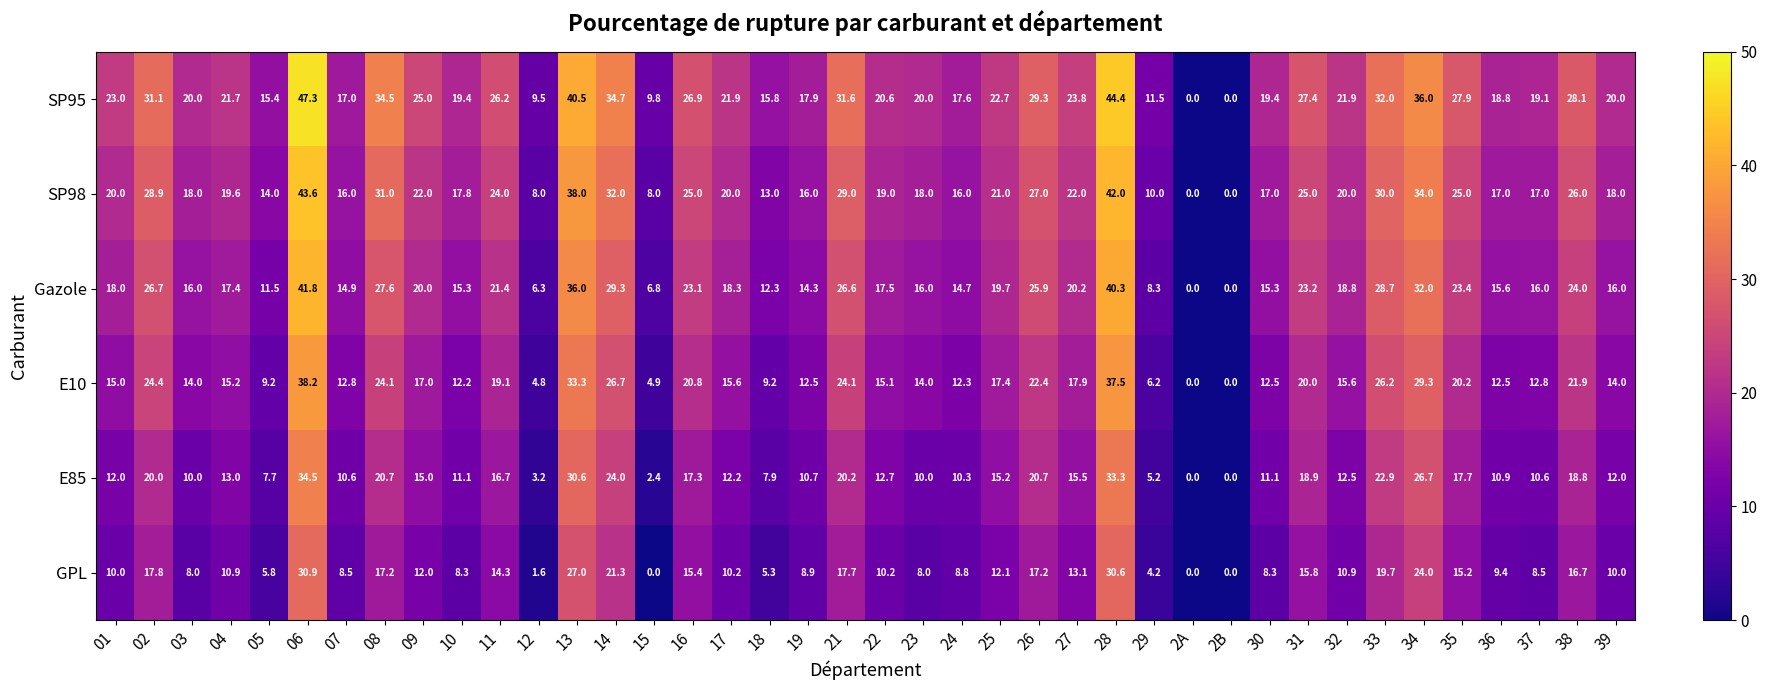

What is the difference between the maximum and minimum values in the GPL series?

30.9